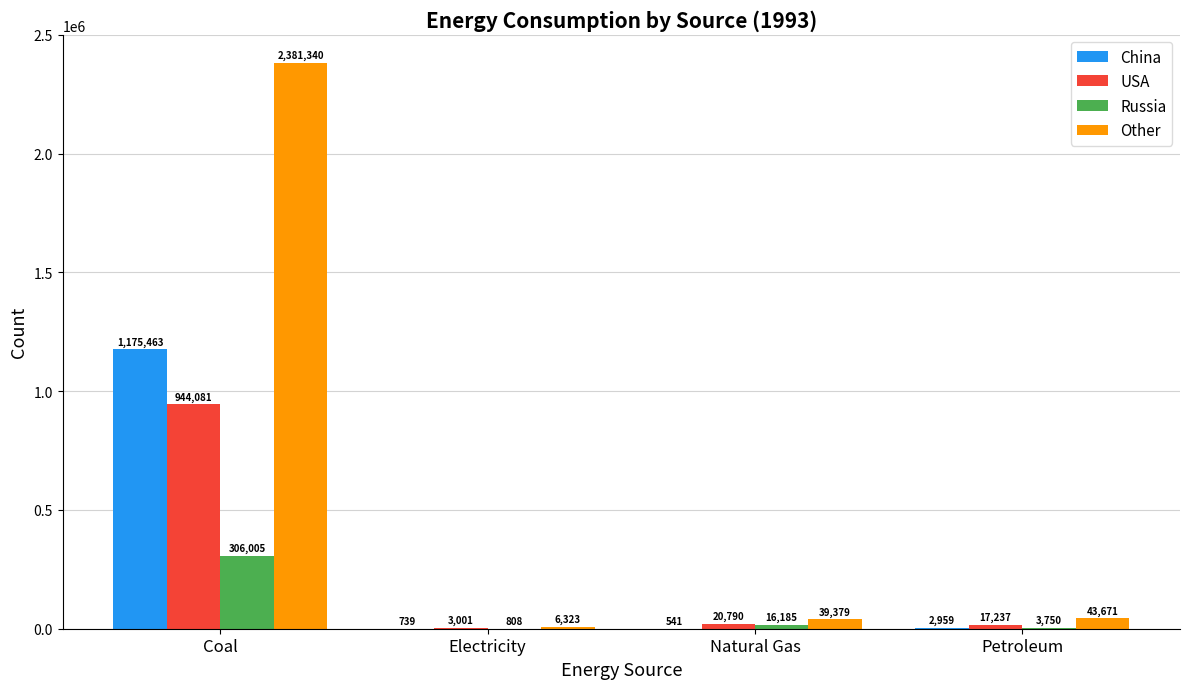

Count the number of data series in this chart.

4